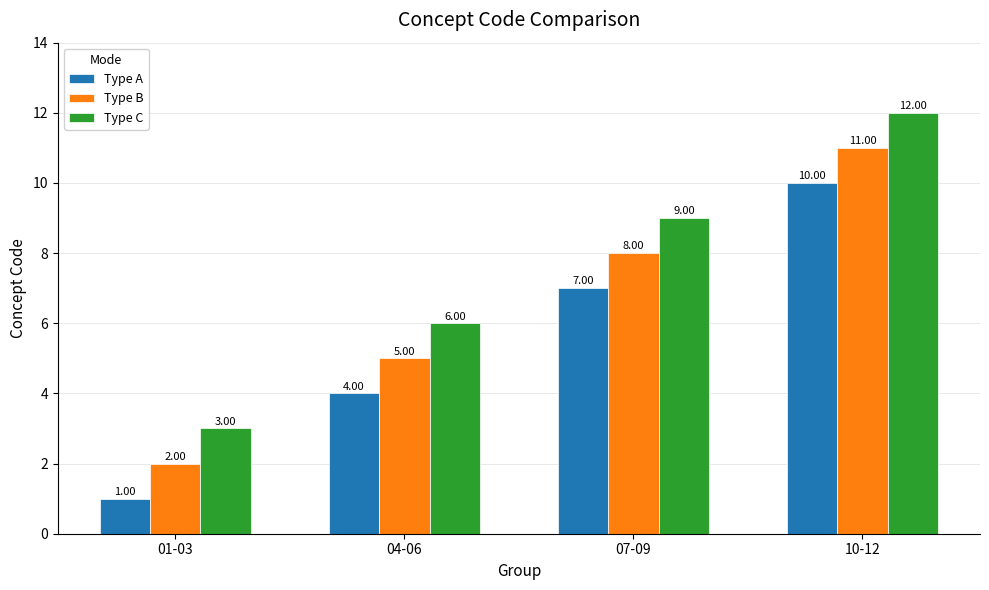

Reading right to left, what are all the values shown in this chart?

Type A: 10-12=10	07-09=7	04-06=4	01-03=1
Type B: 10-12=11	07-09=8	04-06=5	01-03=2
Type C: 10-12=12	07-09=9	04-06=6	01-03=3